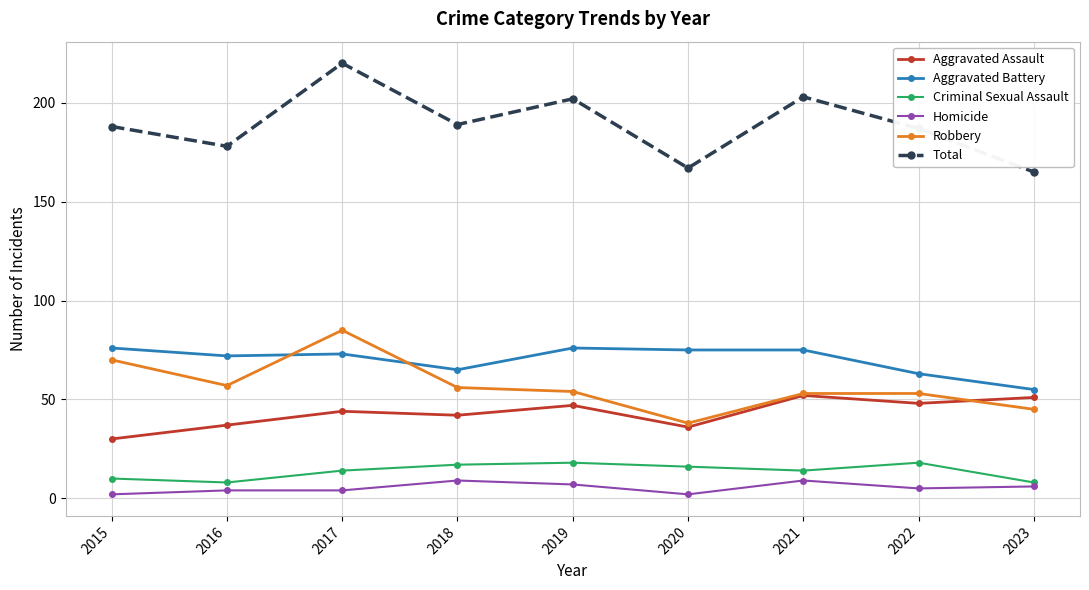

What is the value of the Criminal Sexual Assault point at the 1st from the left?

10